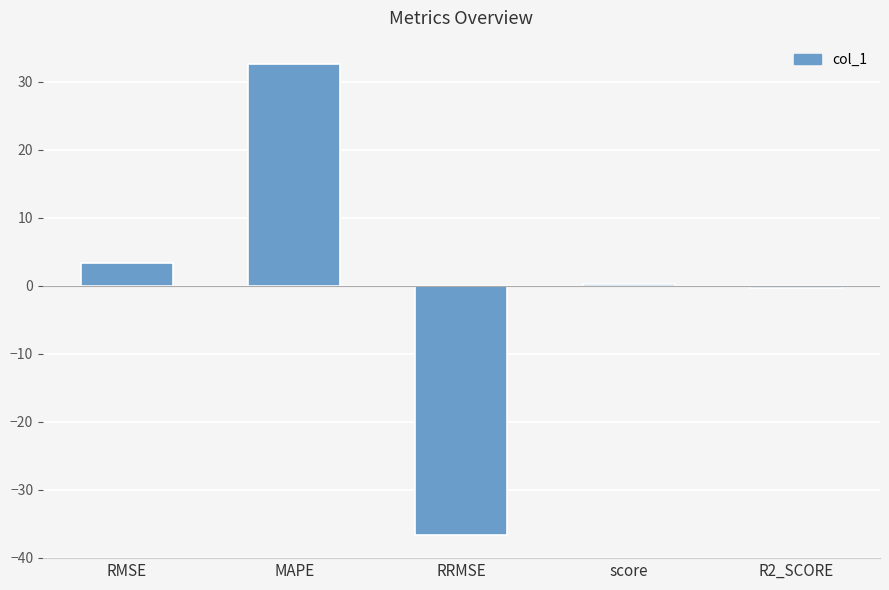

Rank the categories by value from lowest to highest.

RRMSE, R2_SCORE, score, RMSE, MAPE